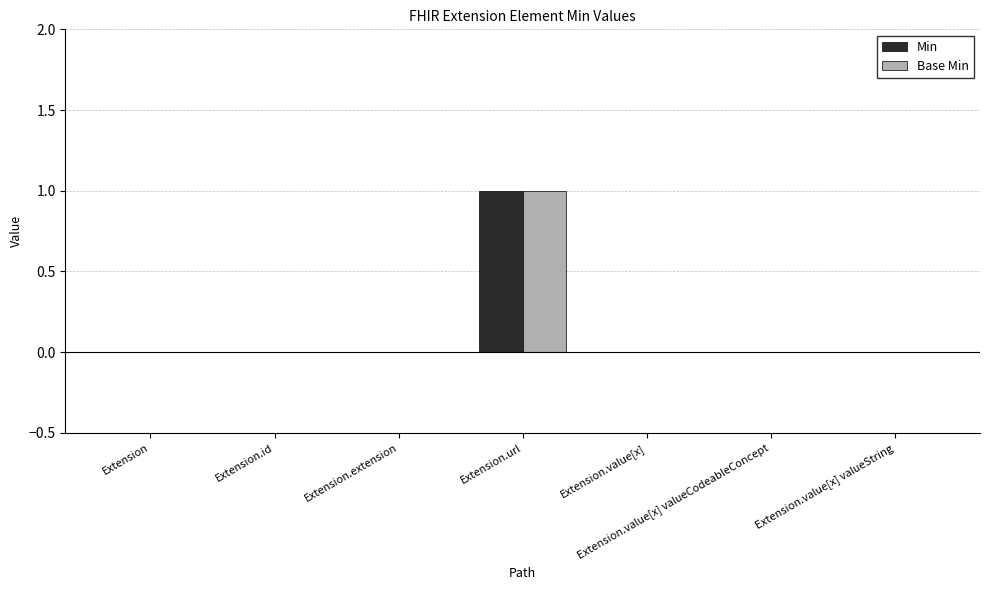

Is the value of Base Min at Extension.value[x] greater than the value of Min at Extension.url?

No